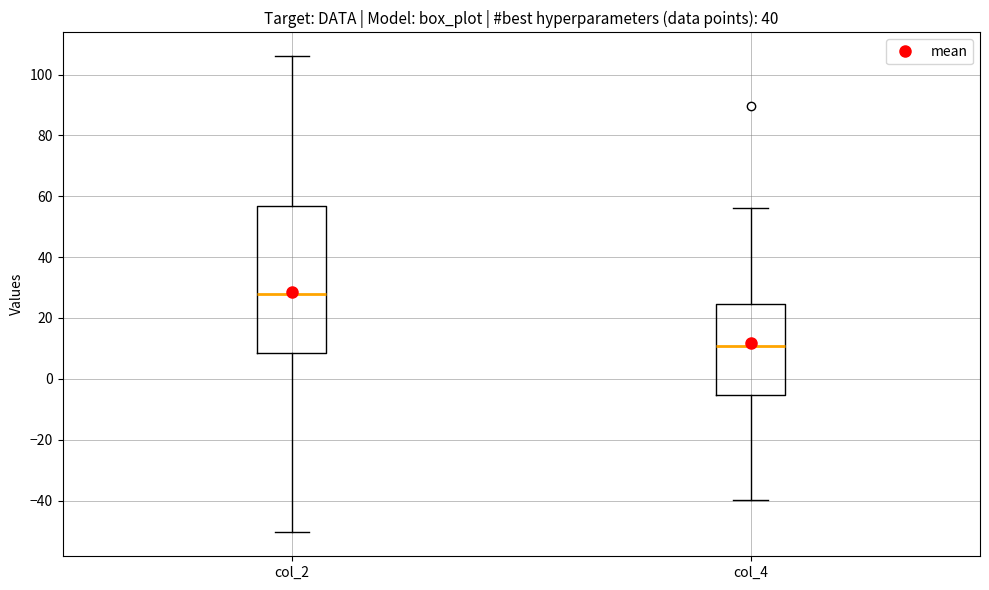

Reading left to right, transcribe this box plot: for each box, give where its median line is, the range the box spans, and where its two whiskers end, as read against the y-axis. The values are not printed on the chart, so give them approximately, as read against the axis.

col_2: median 28, box 8 to 56, whiskers -50 to 106
col_4: median 10, box -6 to 24, whiskers -40 to 56